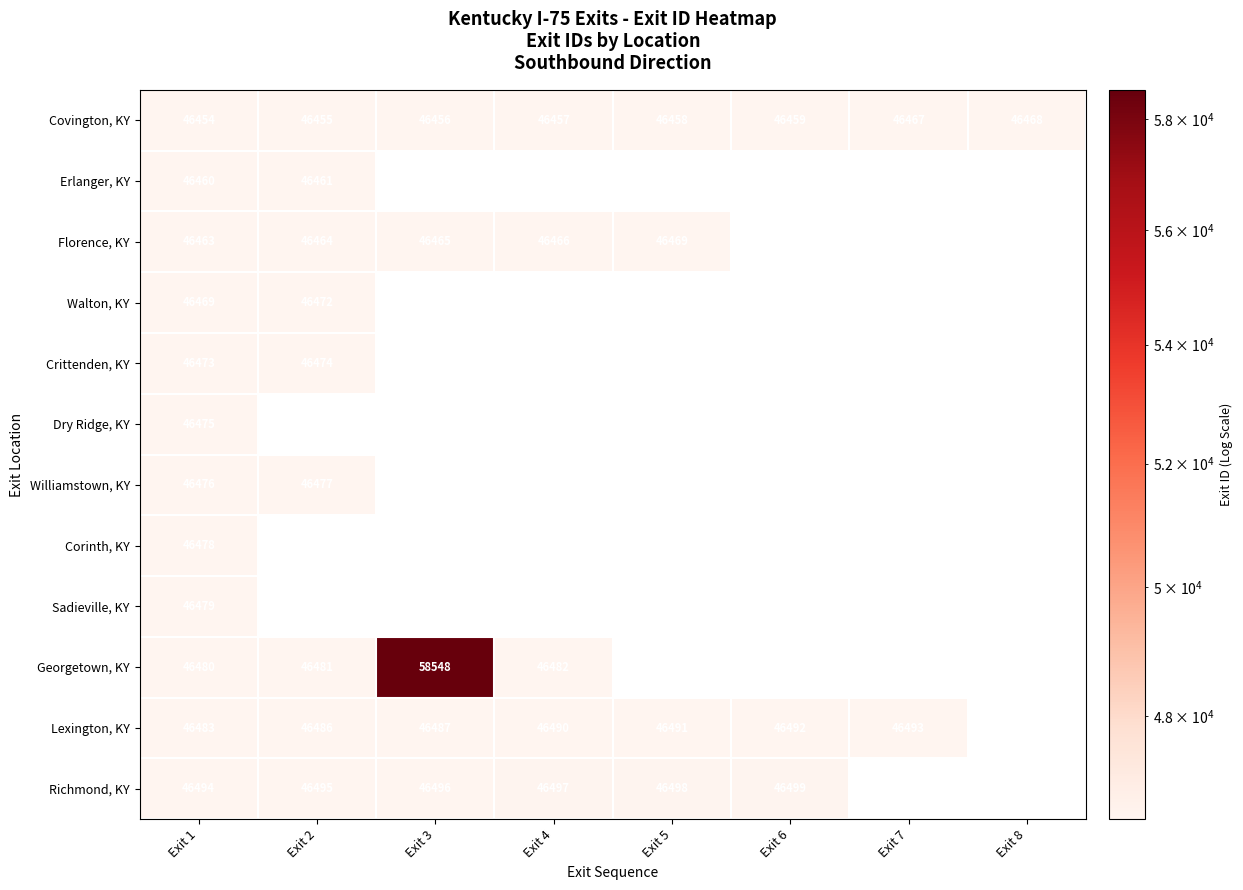

What is the difference between the maximum and minimum values in the Covington, KY series?

14